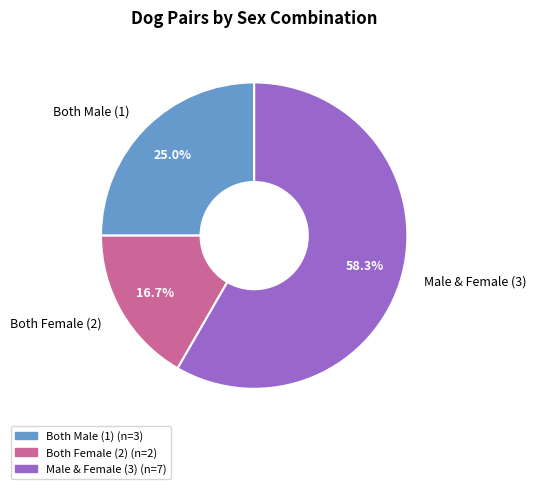

To the nearest percent, what is the difference between the largest and smallest slice percentages?

42%